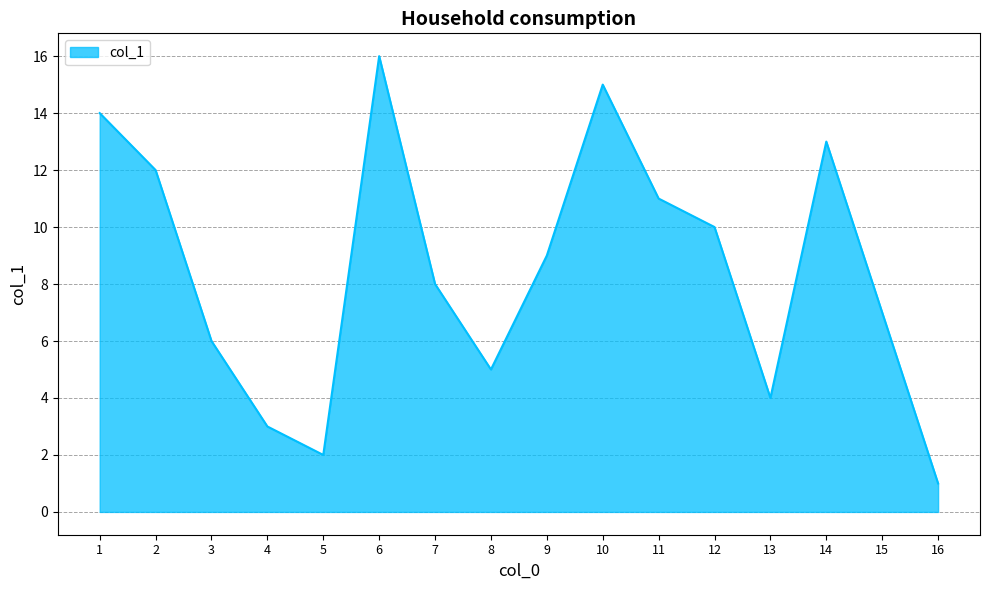

What is the greatest value displayed?

16